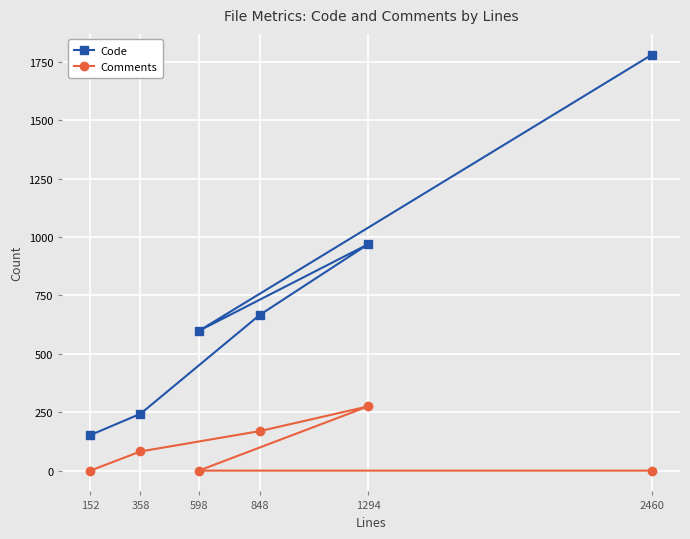

What is the difference between the Code values at 1294 and 598?

371